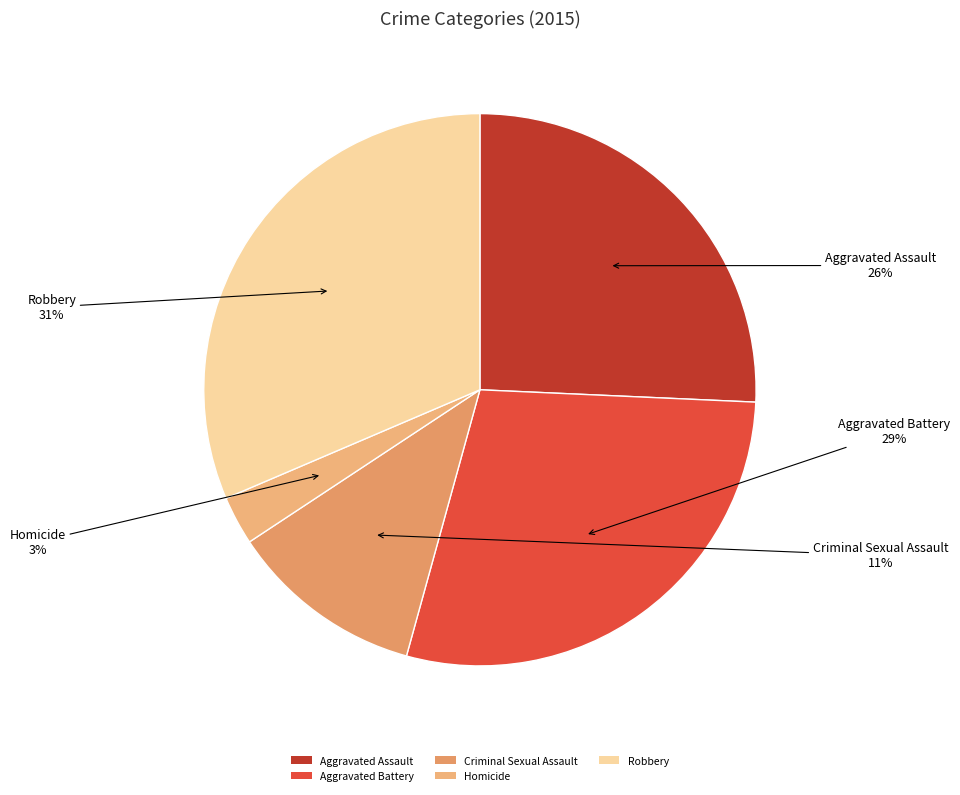

What is the ratio of the value at Aggravated Battery to the value at Robbery?

0.9